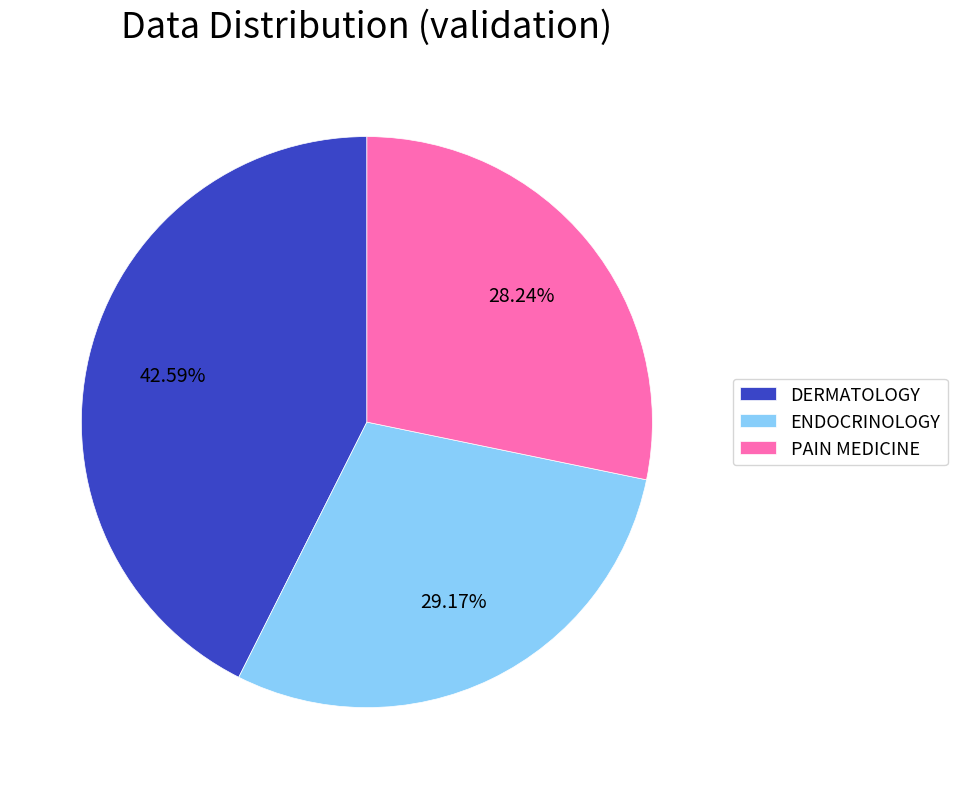

To the nearest percent, what is the average slice percentage?

33%